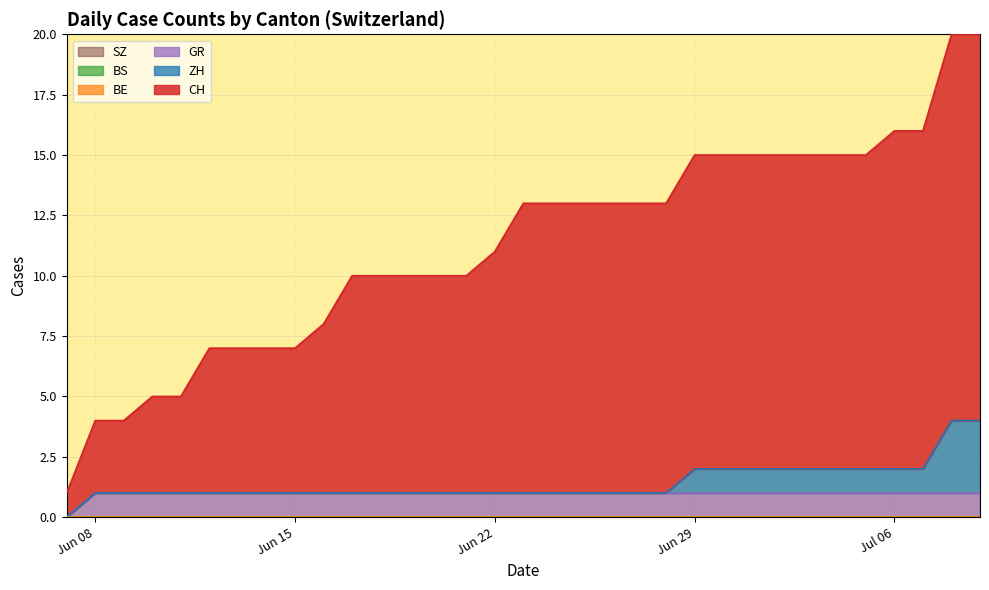

Between 22 and 14, which is larger?

22